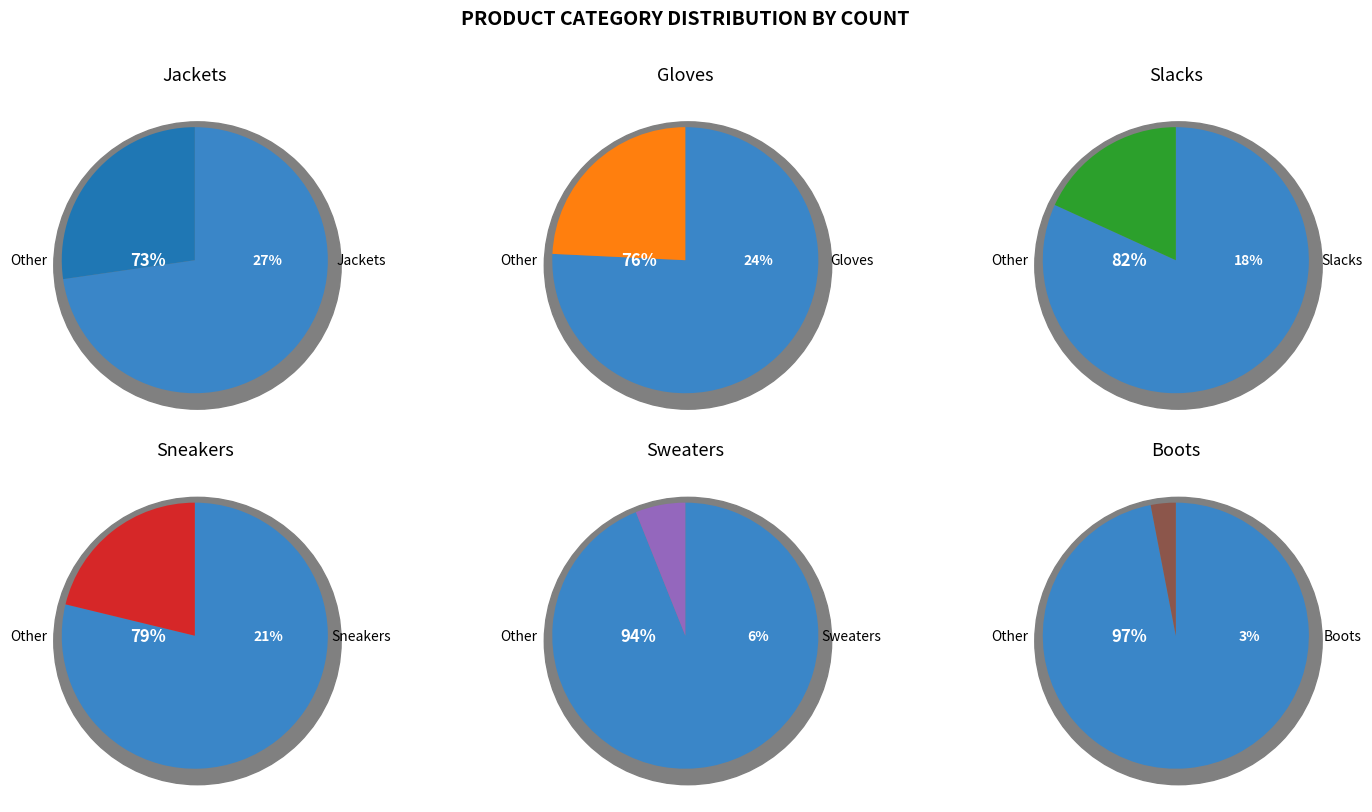

Count the number of slices in the pie.

6